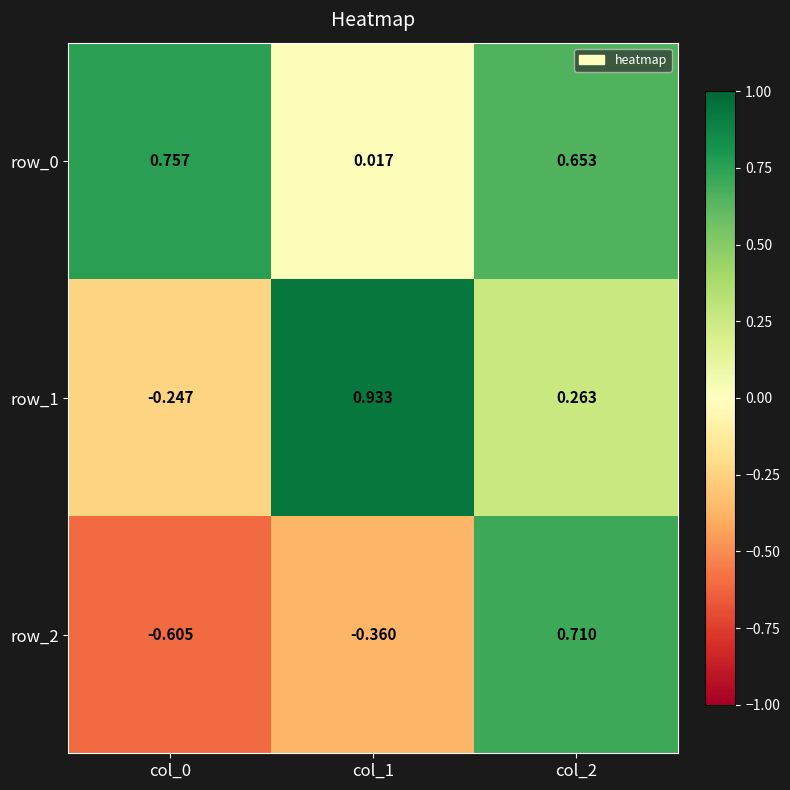

What is the difference between the highest and lowest values at col_2?

0.4